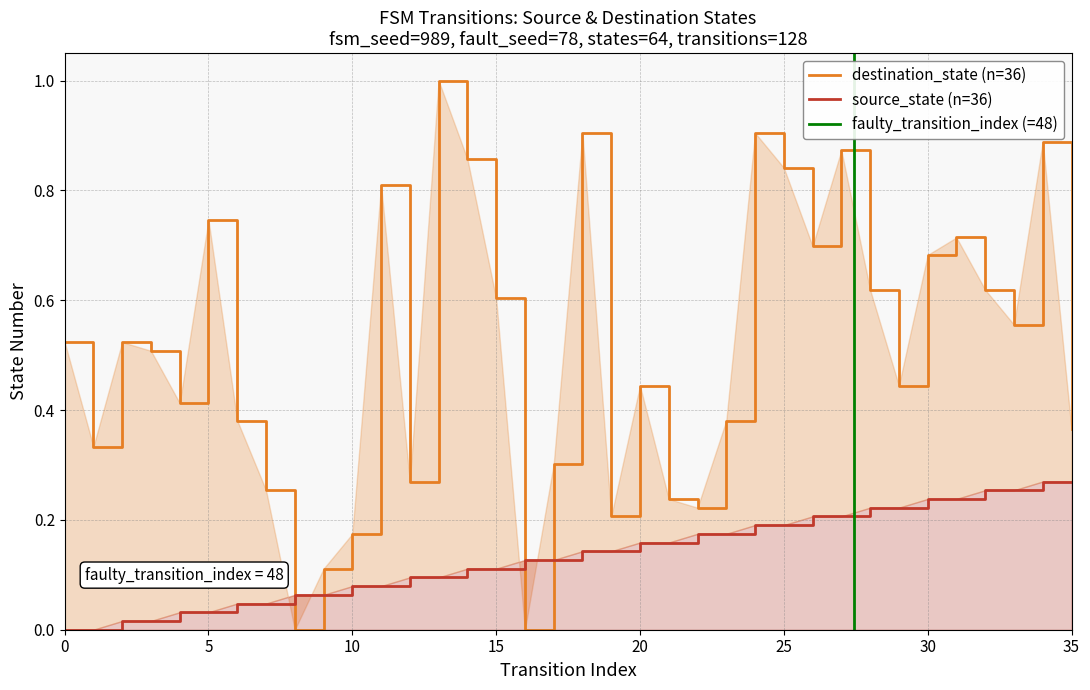

At 18, list the series in order from smallest to largest.

source_state, destination_state